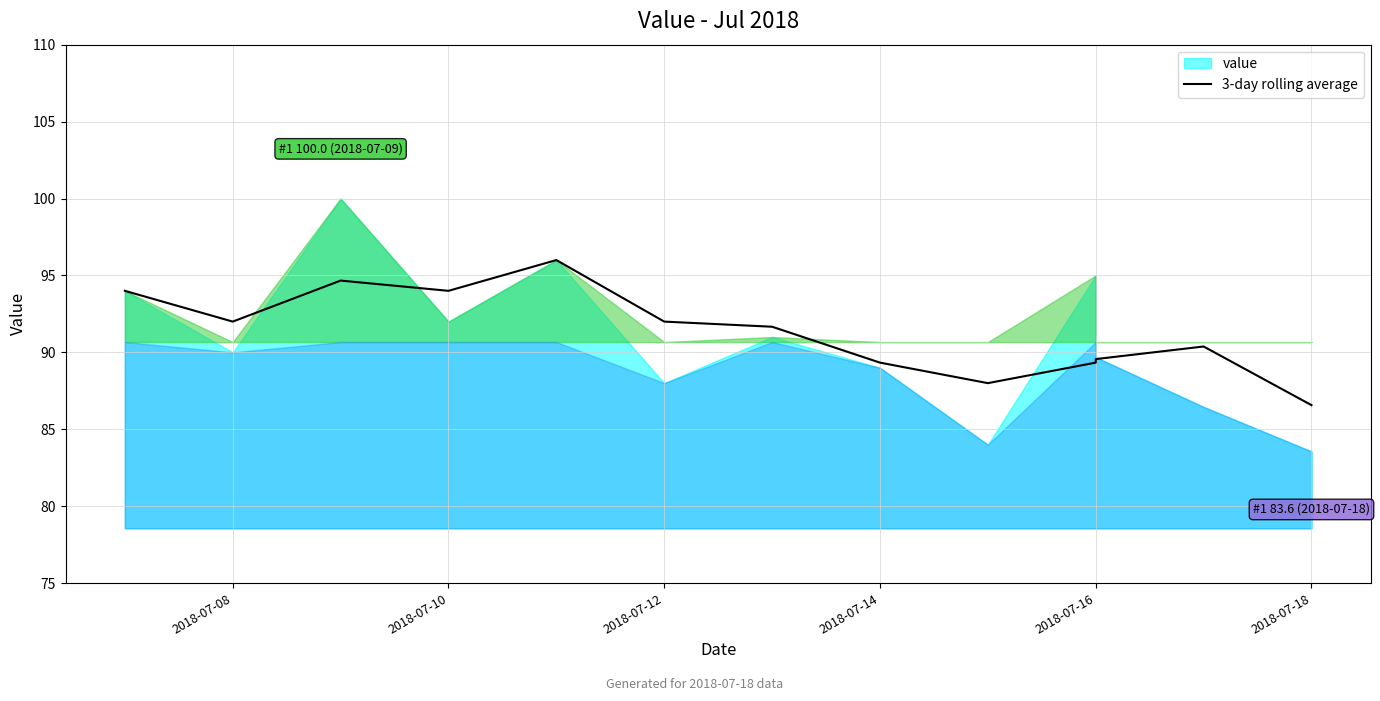

What position from the right is 10?

3